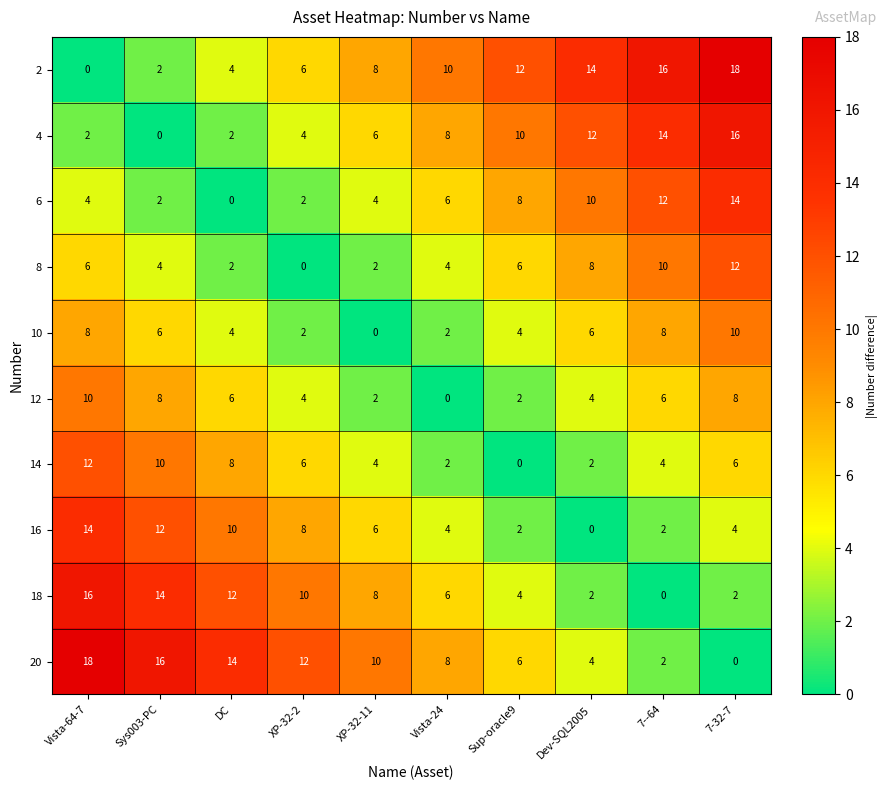

The 6 series shows 5 at Dev-SQL2005. True or false?

False